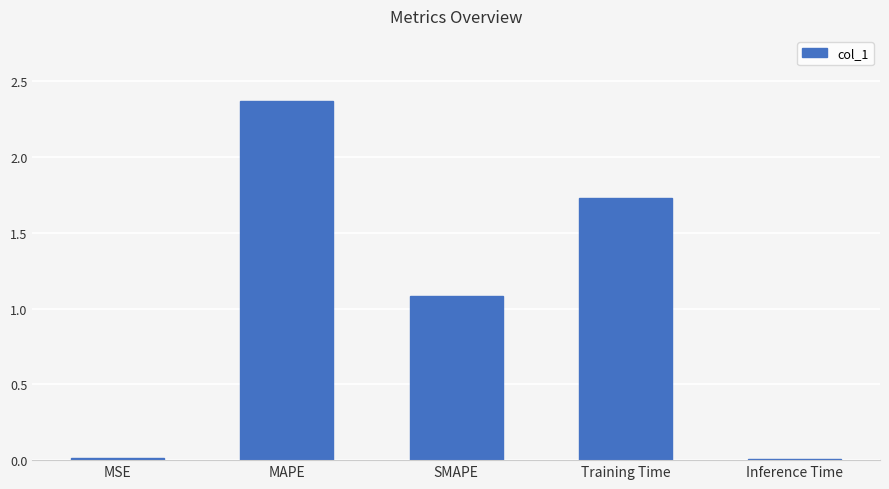

What is the greatest value displayed?

2.4